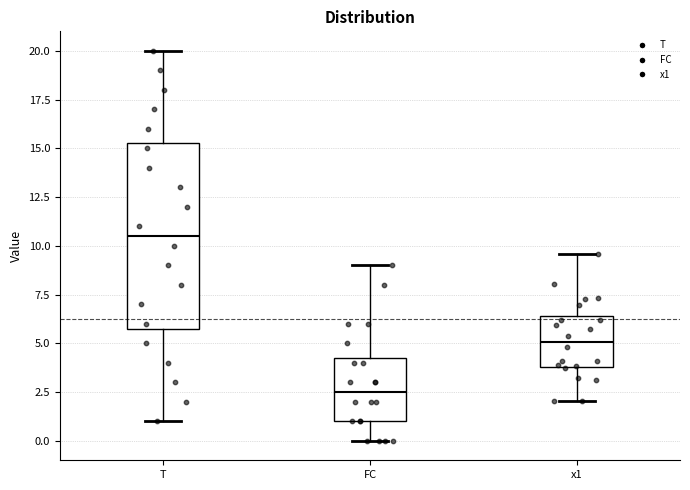

Comparing the boxes themselves (not the whiskers), which one is the tallest?

T